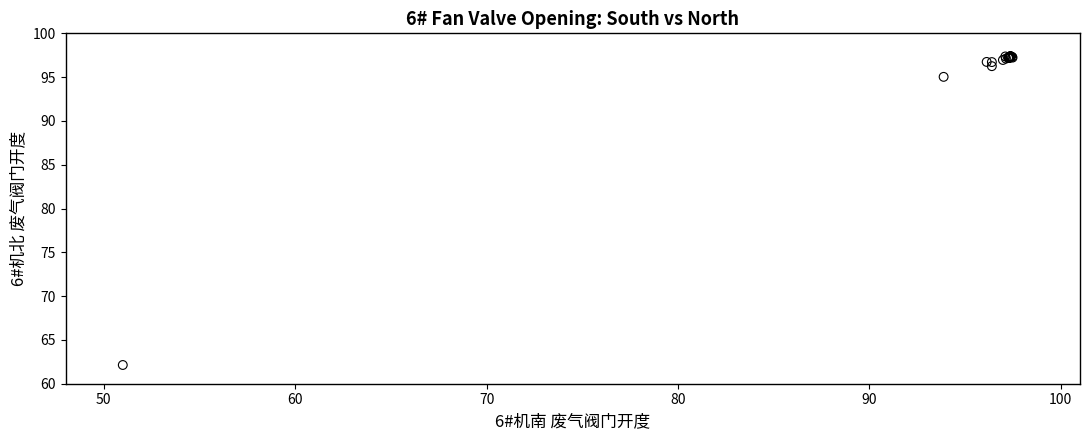

What Y value in the scatter plot is closest to 79?

95.0